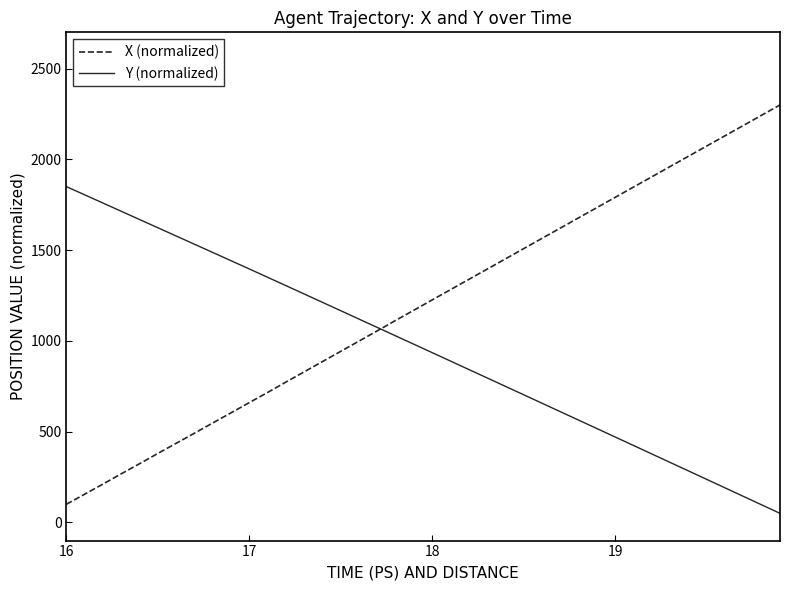

Reading left to right, extract all data points from this chart.

X (normalized): 100.0	155.7	211.5	268.0	323.7	380.2	436.0	491.7	548.2	603.9	660.5	716.2	773.5	830.0	886.5	943.0	999.5	1056.0	1113.3	1169.8	1226.3	1282.8	1339.3	1395.8	1452.4	1508.9	1565.4	1621.9	1678.4	1734.9	1791.4	1847.9	1904.4	1960.9	2017.5	2074.0	2130.5	2187.0	2243.5	2300.0
Y (normalized): 1850.0	1804.7	1759.4	1714.0	1668.7	1623.3	1577.9	1532.5	1487.1	1441.7	1396.2	1350.5	1304.4	1258.3	1212.2	1166.1	1119.9	1073.7	1027.5	981.2	934.9	888.6	842.2	795.8	749.4	703.0	656.5	609.9	563.4	516.8	470.2	423.6	377.0	330.3	283.7	237.0	190.3	143.5	96.8	50.0